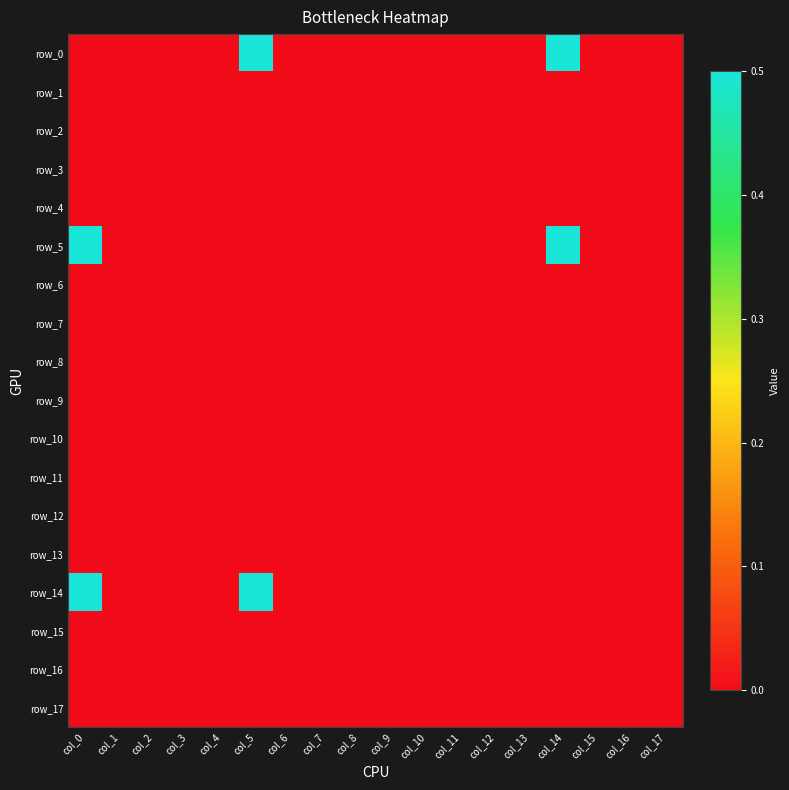

Reading left to right, list all the values displayed in this chart.

row_0: col_0=0.0	col_1=0.0	col_2=0.0	col_3=0.0	col_4=0.0	col_5=0.5	col_6=0.0	col_7=0.0	col_8=0.0	col_9=0.0	col_10=0.0	col_11=0.0	col_12=0.0	col_13=0.0	col_14=0.5	col_15=0.0	col_16=0.0	col_17=0.0
row_1: col_0=0.0	col_1=0.0	col_2=0.0	col_3=0.0	col_4=0.0	col_5=0.0	col_6=0.0	col_7=0.0	col_8=0.0	col_9=0.0	col_10=0.0	col_11=0.0	col_12=0.0	col_13=0.0	col_14=0.0	col_15=0.0	col_16=0.0	col_17=0.0
row_2: col_0=0.0	col_1=0.0	col_2=0.0	col_3=0.0	col_4=0.0	col_5=0.0	col_6=0.0	col_7=0.0	col_8=0.0	col_9=0.0	col_10=0.0	col_11=0.0	col_12=0.0	col_13=0.0	col_14=0.0	col_15=0.0	col_16=0.0	col_17=0.0
row_3: col_0=0.0	col_1=0.0	col_2=0.0	col_3=0.0	col_4=0.0	col_5=0.0	col_6=0.0	col_7=0.0	col_8=0.0	col_9=0.0	col_10=0.0	col_11=0.0	col_12=0.0	col_13=0.0	col_14=0.0	col_15=0.0	col_16=0.0	col_17=0.0
row_4: col_0=0.0	col_1=0.0	col_2=0.0	col_3=0.0	col_4=0.0	col_5=0.0	col_6=0.0	col_7=0.0	col_8=0.0	col_9=0.0	col_10=0.0	col_11=0.0	col_12=0.0	col_13=0.0	col_14=0.0	col_15=0.0	col_16=0.0	col_17=0.0
row_5: col_0=0.5	col_1=0.0	col_2=0.0	col_3=0.0	col_4=0.0	col_5=0.0	col_6=0.0	col_7=0.0	col_8=0.0	col_9=0.0	col_10=0.0	col_11=0.0	col_12=0.0	col_13=0.0	col_14=0.5	col_15=0.0	col_16=0.0	col_17=0.0
row_6: col_0=0.0	col_1=0.0	col_2=0.0	col_3=0.0	col_4=0.0	col_5=0.0	col_6=0.0	col_7=0.0	col_8=0.0	col_9=0.0	col_10=0.0	col_11=0.0	col_12=0.0	col_13=0.0	col_14=0.0	col_15=0.0	col_16=0.0	col_17=0.0
row_7: col_0=0.0	col_1=0.0	col_2=0.0	col_3=0.0	col_4=0.0	col_5=0.0	col_6=0.0	col_7=0.0	col_8=0.0	col_9=0.0	col_10=0.0	col_11=0.0	col_12=0.0	col_13=0.0	col_14=0.0	col_15=0.0	col_16=0.0	col_17=0.0
row_8: col_0=0.0	col_1=0.0	col_2=0.0	col_3=0.0	col_4=0.0	col_5=0.0	col_6=0.0	col_7=0.0	col_8=0.0	col_9=0.0	col_10=0.0	col_11=0.0	col_12=0.0	col_13=0.0	col_14=0.0	col_15=0.0	col_16=0.0	col_17=0.0
row_9: col_0=0.0	col_1=0.0	col_2=0.0	col_3=0.0	col_4=0.0	col_5=0.0	col_6=0.0	col_7=0.0	col_8=0.0	col_9=0.0	col_10=0.0	col_11=0.0	col_12=0.0	col_13=0.0	col_14=0.0	col_15=0.0	col_16=0.0	col_17=0.0
row_10: col_0=0.0	col_1=0.0	col_2=0.0	col_3=0.0	col_4=0.0	col_5=0.0	col_6=0.0	col_7=0.0	col_8=0.0	col_9=0.0	col_10=0.0	col_11=0.0	col_12=0.0	col_13=0.0	col_14=0.0	col_15=0.0	col_16=0.0	col_17=0.0
row_11: col_0=0.0	col_1=0.0	col_2=0.0	col_3=0.0	col_4=0.0	col_5=0.0	col_6=0.0	col_7=0.0	col_8=0.0	col_9=0.0	col_10=0.0	col_11=0.0	col_12=0.0	col_13=0.0	col_14=0.0	col_15=0.0	col_16=0.0	col_17=0.0
row_12: col_0=0.0	col_1=0.0	col_2=0.0	col_3=0.0	col_4=0.0	col_5=0.0	col_6=0.0	col_7=0.0	col_8=0.0	col_9=0.0	col_10=0.0	col_11=0.0	col_12=0.0	col_13=0.0	col_14=0.0	col_15=0.0	col_16=0.0	col_17=0.0
row_13: col_0=0.0	col_1=0.0	col_2=0.0	col_3=0.0	col_4=0.0	col_5=0.0	col_6=0.0	col_7=0.0	col_8=0.0	col_9=0.0	col_10=0.0	col_11=0.0	col_12=0.0	col_13=0.0	col_14=0.0	col_15=0.0	col_16=0.0	col_17=0.0
row_14: col_0=0.5	col_1=0.0	col_2=0.0	col_3=0.0	col_4=0.0	col_5=0.5	col_6=0.0	col_7=0.0	col_8=0.0	col_9=0.0	col_10=0.0	col_11=0.0	col_12=0.0	col_13=0.0	col_14=0.0	col_15=0.0	col_16=0.0	col_17=0.0
row_15: col_0=0.0	col_1=0.0	col_2=0.0	col_3=0.0	col_4=0.0	col_5=0.0	col_6=0.0	col_7=0.0	col_8=0.0	col_9=0.0	col_10=0.0	col_11=0.0	col_12=0.0	col_13=0.0	col_14=0.0	col_15=0.0	col_16=0.0	col_17=0.0
row_16: col_0=0.0	col_1=0.0	col_2=0.0	col_3=0.0	col_4=0.0	col_5=0.0	col_6=0.0	col_7=0.0	col_8=0.0	col_9=0.0	col_10=0.0	col_11=0.0	col_12=0.0	col_13=0.0	col_14=0.0	col_15=0.0	col_16=0.0	col_17=0.0
row_17: col_0=0.0	col_1=0.0	col_2=0.0	col_3=0.0	col_4=0.0	col_5=0.0	col_6=0.0	col_7=0.0	col_8=0.0	col_9=0.0	col_10=0.0	col_11=0.0	col_12=0.0	col_13=0.0	col_14=0.0	col_15=0.0	col_16=0.0	col_17=0.0